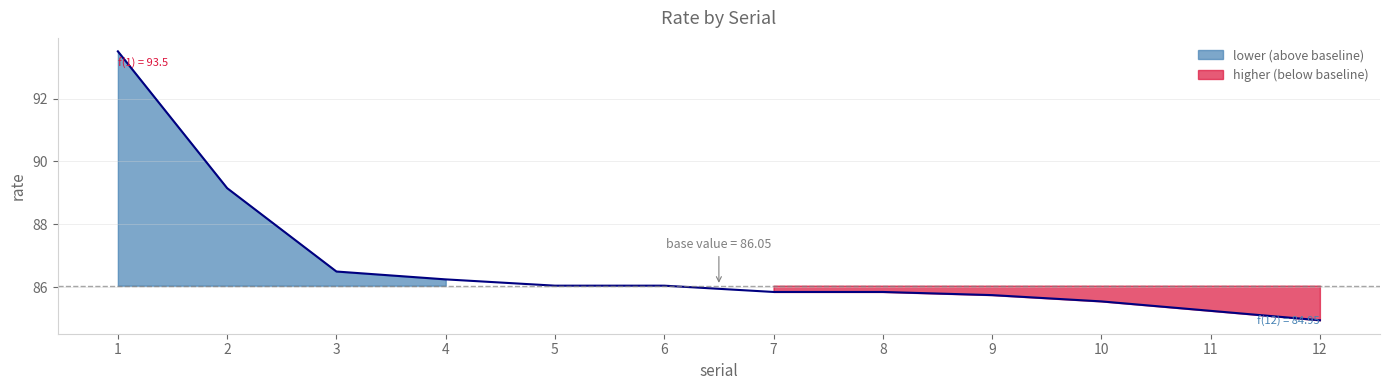

How many data points are above 86?

6